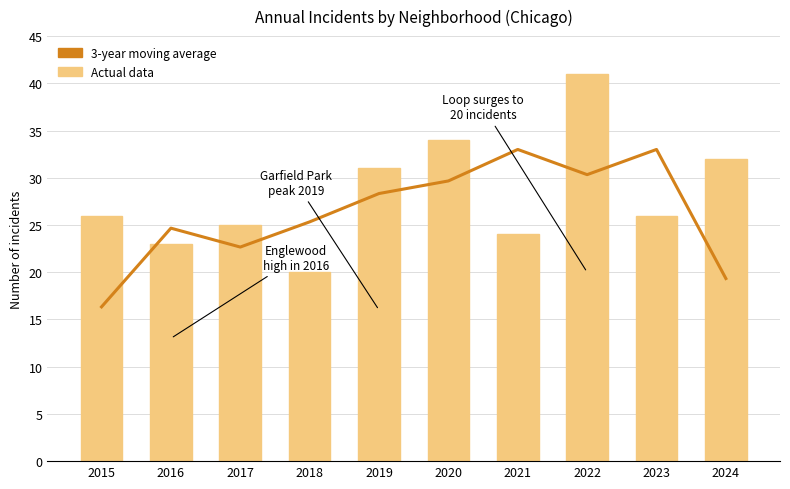

What is the sum of the 3-year moving average values at 2018 and 2024?

44.7